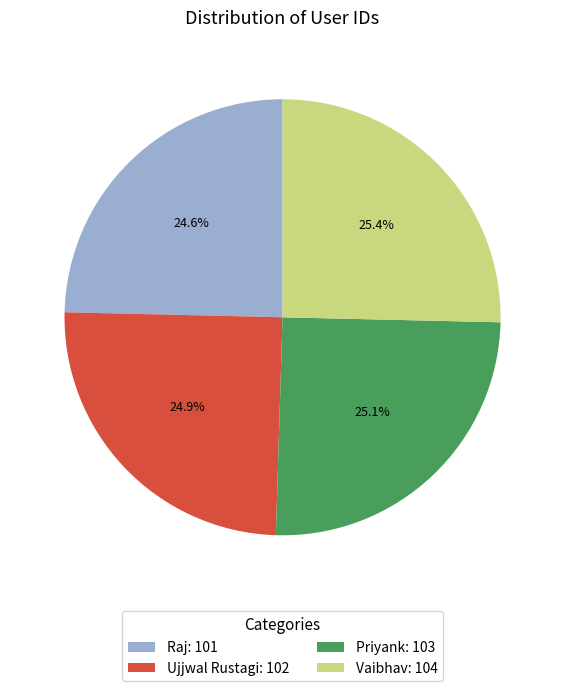

What percentage do Raj: 101 and Ujjwal Rustagi: 102 together represent?

49.5%